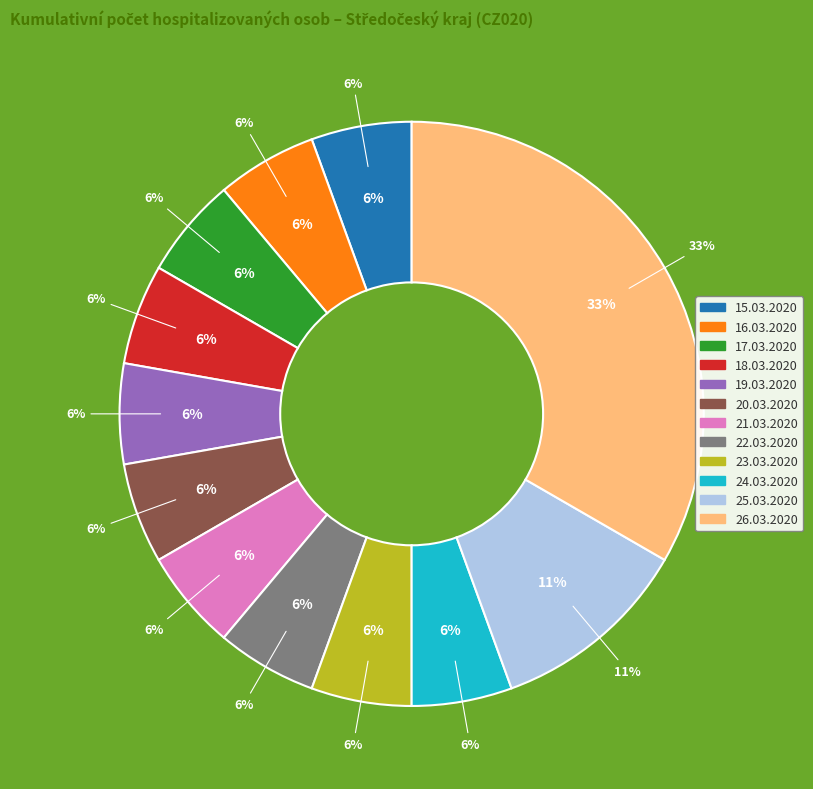

Combined, do 18.03.2020 and 23.03.2020 account for over 50%?

No